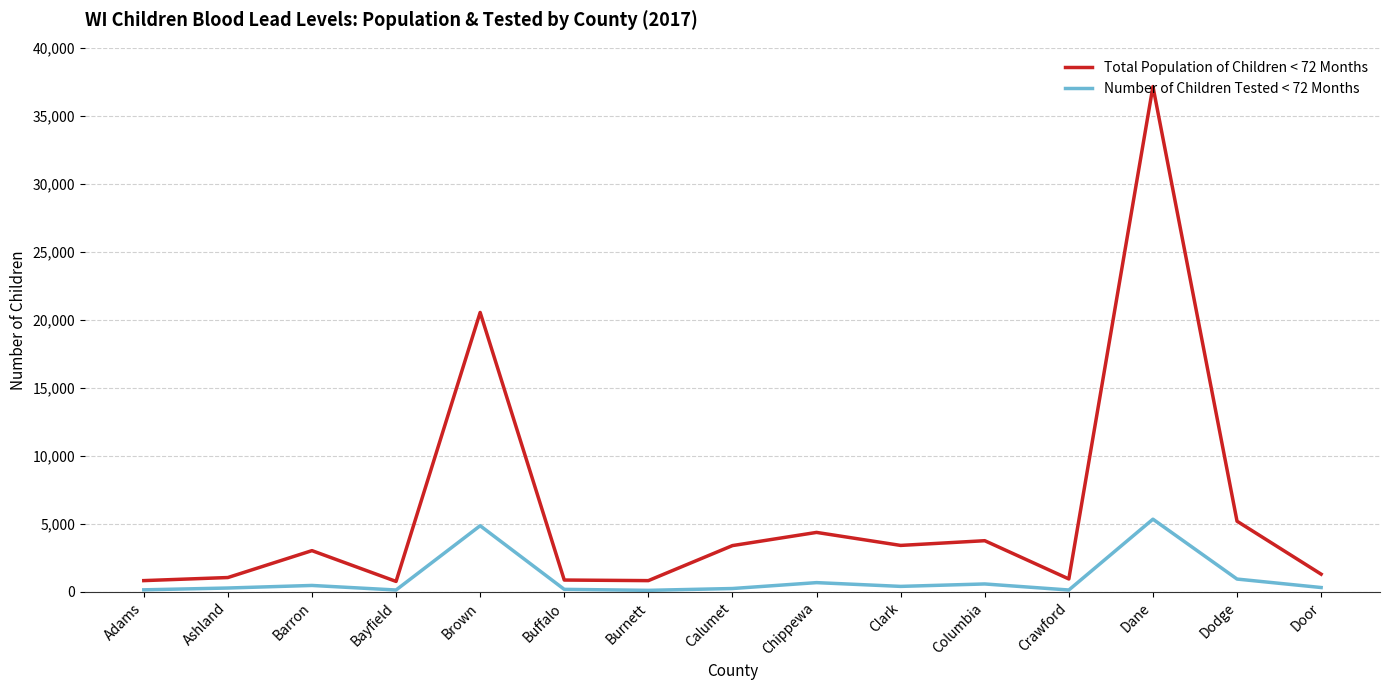

Rank the series by their maximum value, from highest to lowest.

Total Population of Children < 72 Months, Number of Children Tested < 72 Months